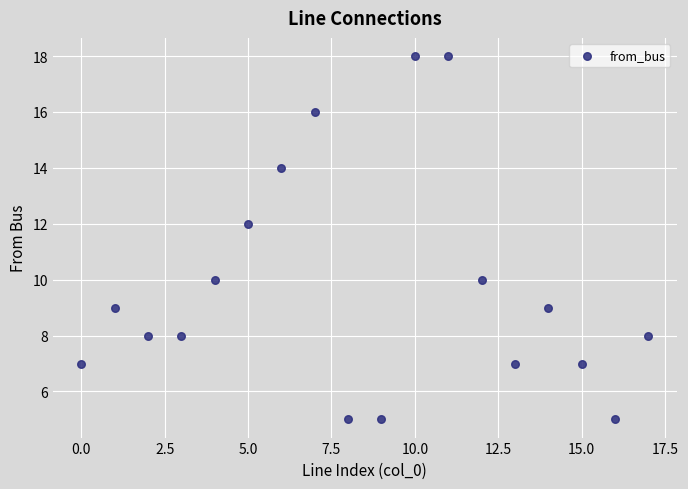

What is the range of Y values (max minus min)?

13